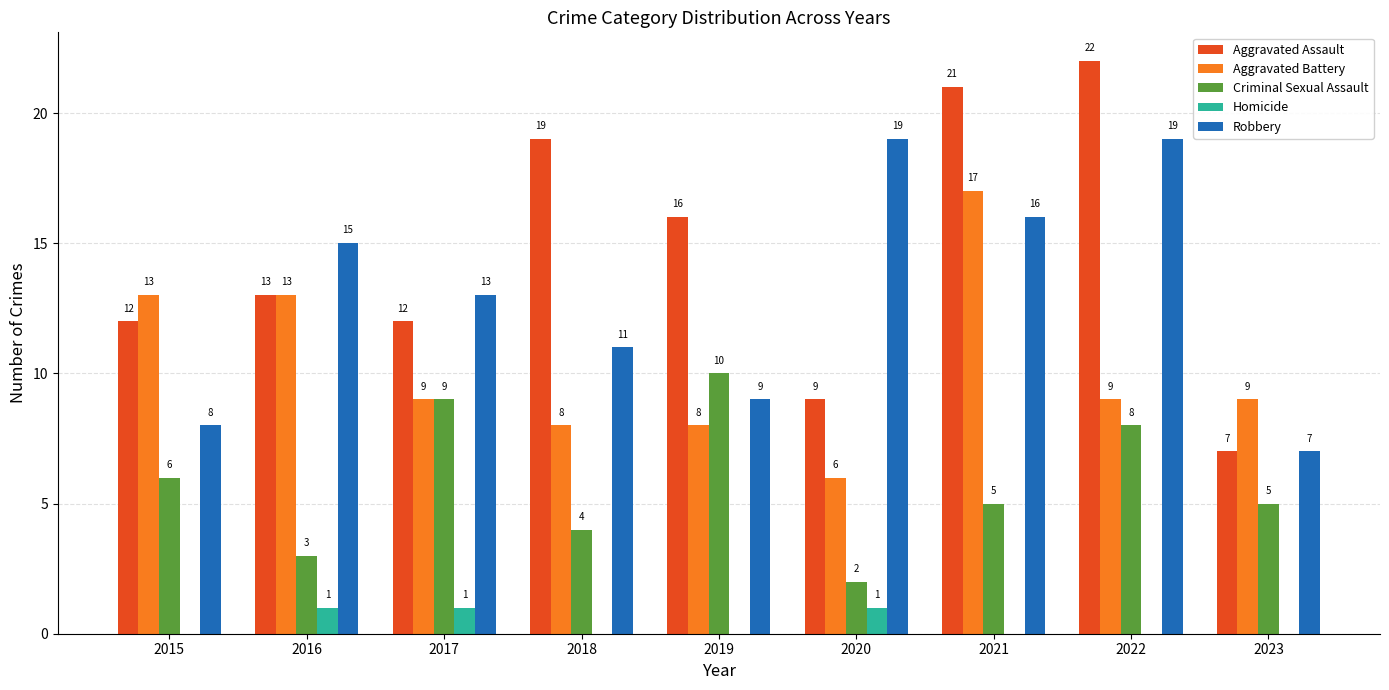

Reading right to left, what are all the values shown in this chart?

Aggravated Assault: 2023=7	2022=22	2021=21	2020=9	2019=16	2018=19	2017=12	2016=13	2015=12
Aggravated Battery: 2023=9	2022=9	2021=17	2020=6	2019=8	2018=8	2017=9	2016=13	2015=13
Criminal Sexual Assault: 2023=5	2022=8	2021=5	2020=2	2019=10	2018=4	2017=9	2016=3	2015=6
Homicide: 2023=0	2022=0	2021=0	2020=1	2019=0	2018=0	2017=1	2016=1	2015=0
Robbery: 2023=7	2022=19	2021=16	2020=19	2019=9	2018=11	2017=13	2016=15	2015=8